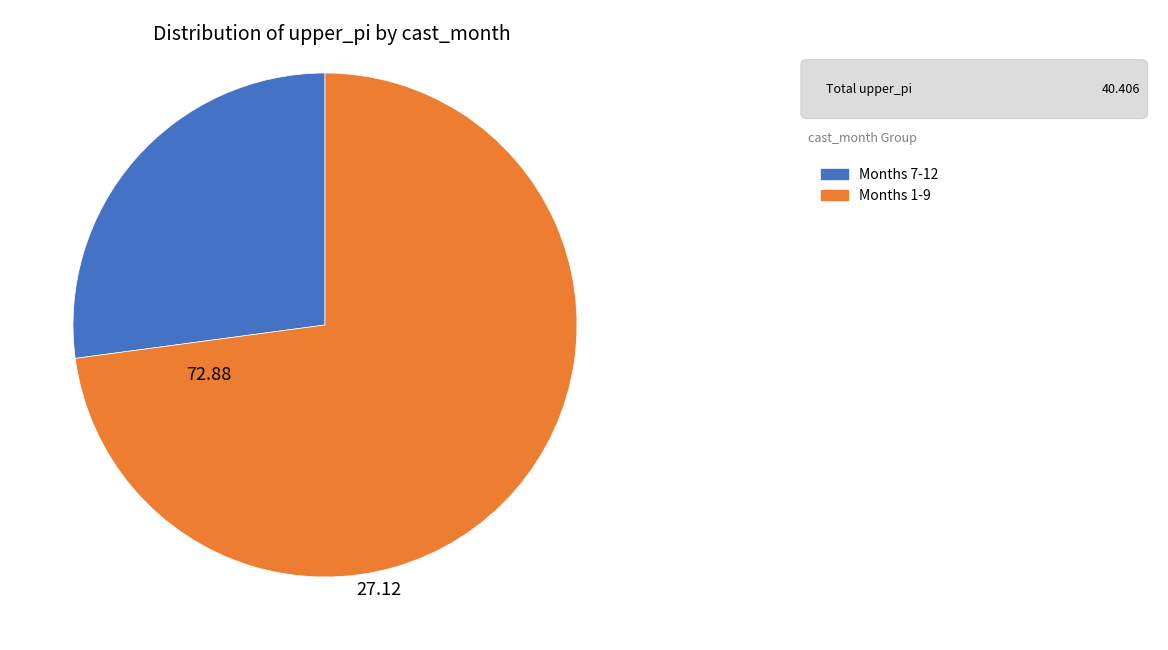

Is there a majority slice in this chart?

Yes